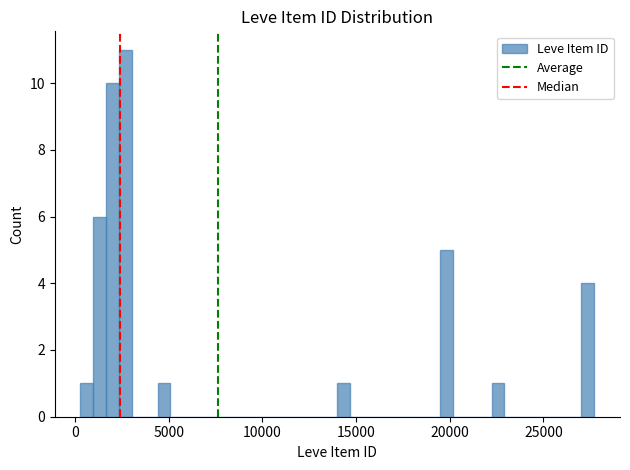

Around what value on the x-axis is the tallest bar? Give the approximate position of its centre, as read against the axis.

2500